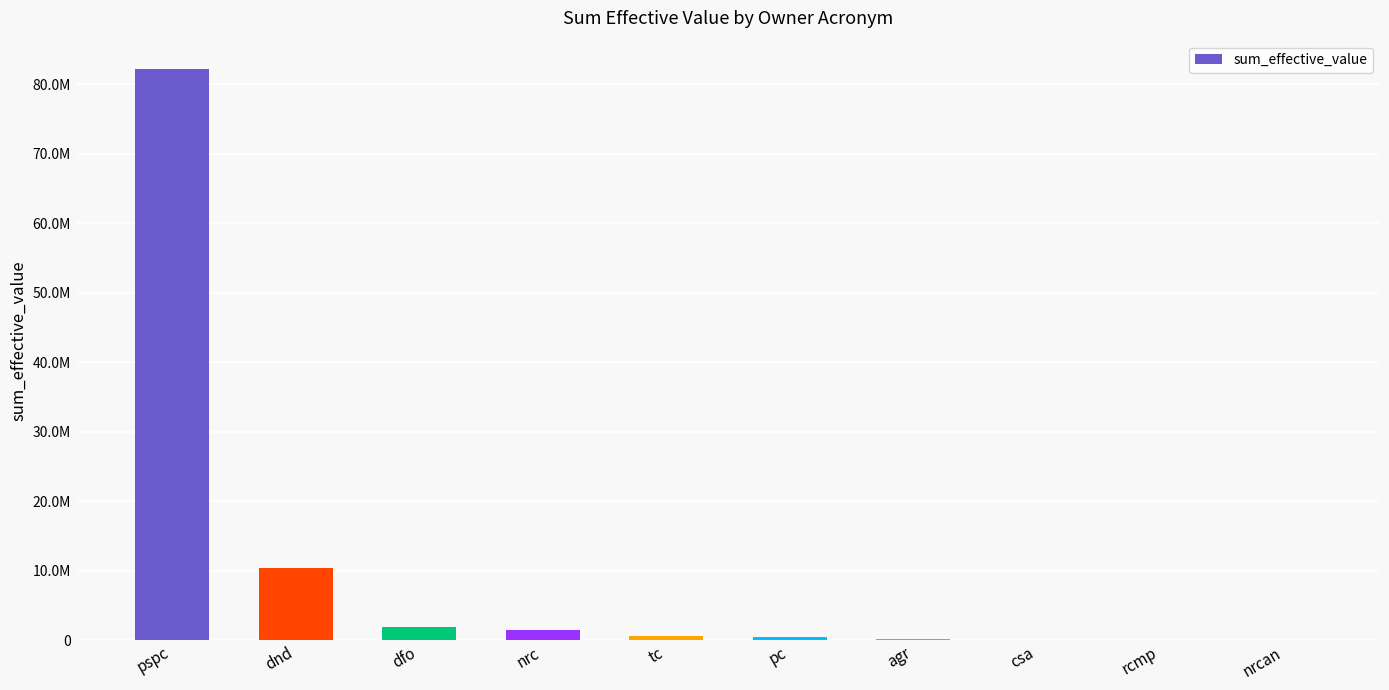

List the labels in order of value, largest first.

pspc, dnd, dfo, nrc, tc, pc, agr, csa, rcmp, nrcan